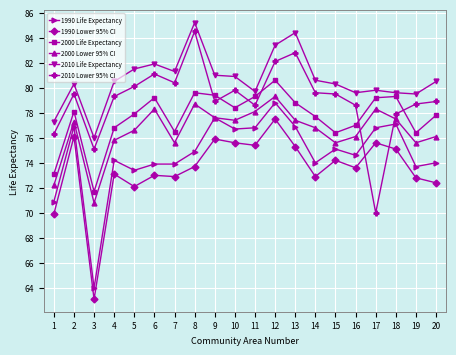

Which series changed the most between 1 and 5?

2000 Life Expectancy